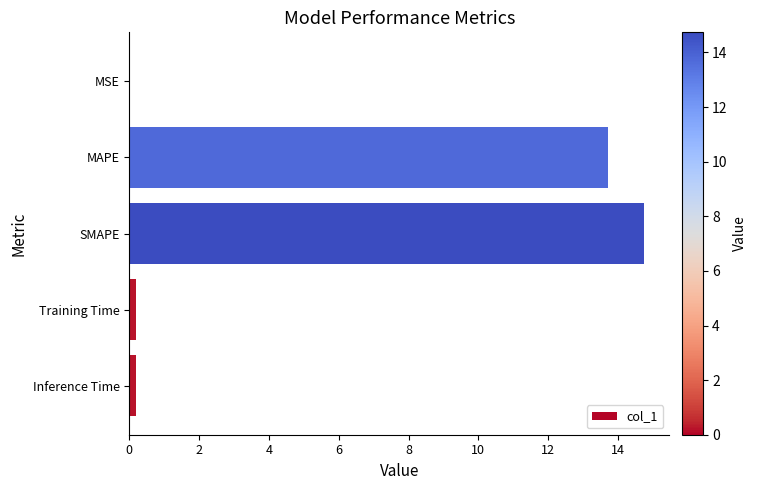

Are the bars grouped side by side (vs. stacked)?

No